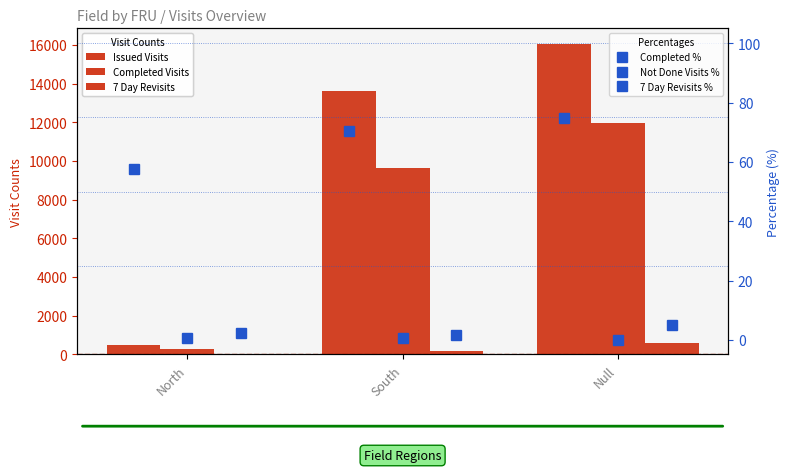

Reading left to right, list all the values displayed in this chart.

Issued Visits: 465.0	13638.5	16049.0
Completed Visits: 268.0	9619.5	11989.0
7 Day Revisits: 6.0	160.0	600.0
Completed %: 57.6	70.5	74.7
Not Done Visits %: 0.7	0.5	0.1
7 Day Revisits %: 2.2	1.7	5.0